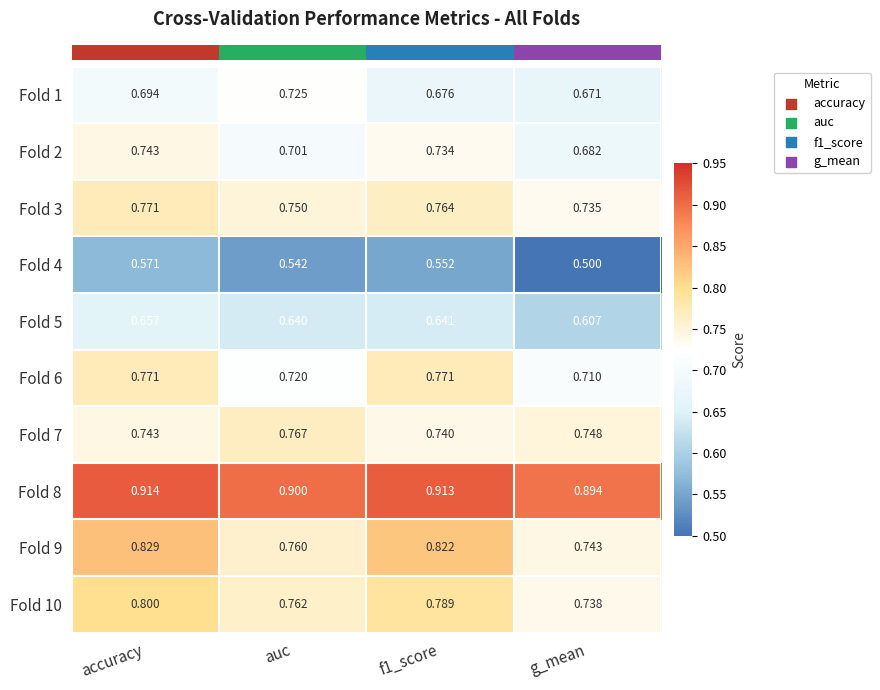

At which category is the sum across all series the highest?

accuracy